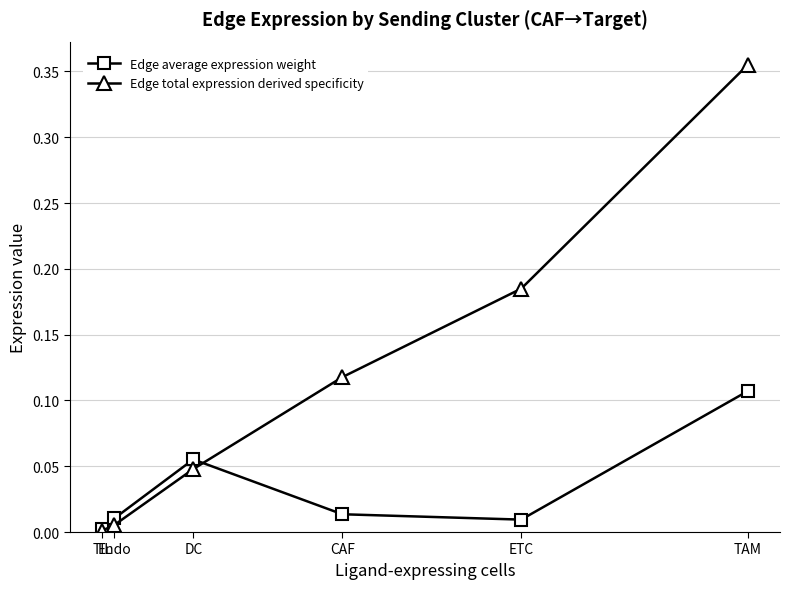

The value of Edge average expression weight at TAM is 0.2. True or false?

False